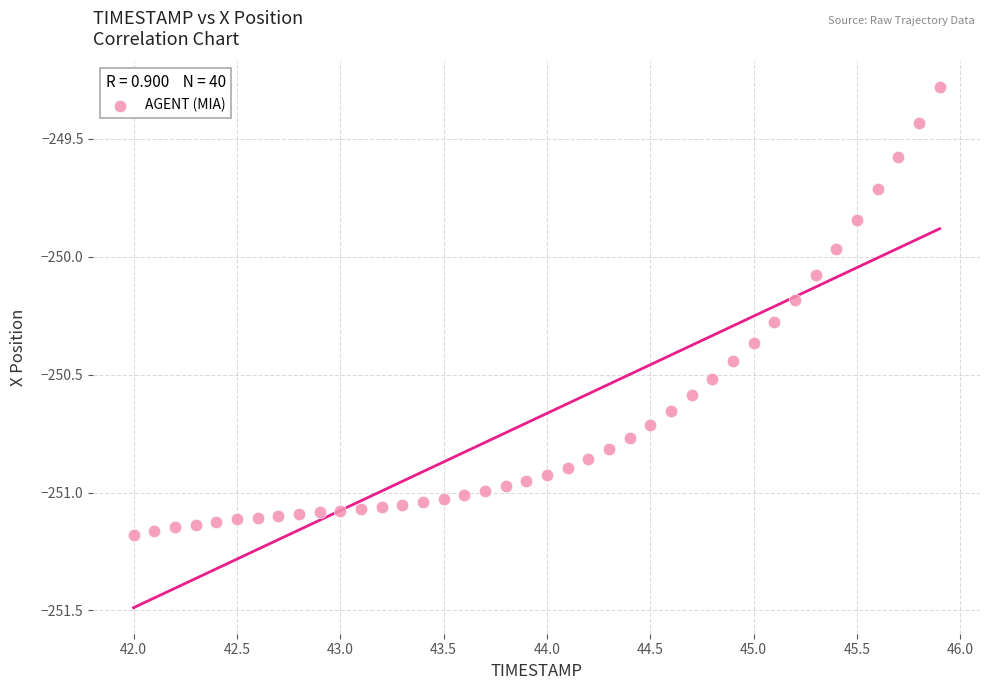

What is the range of Y values (max minus min)?

1.9